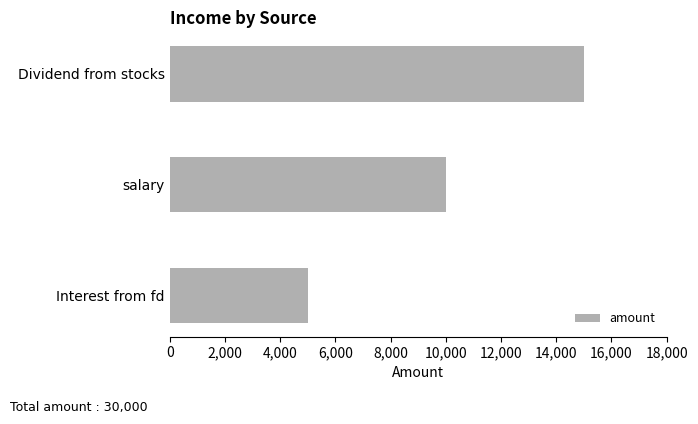

How many values are below 10000?

1